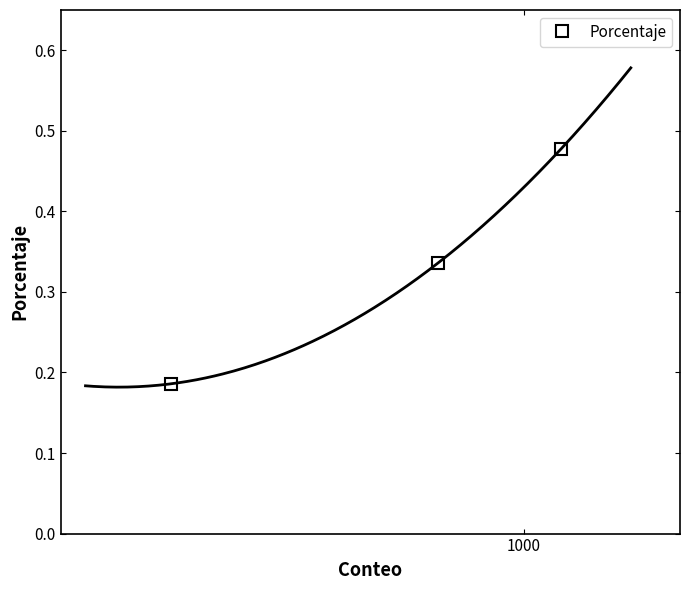

What is the sum of all values?

1.0